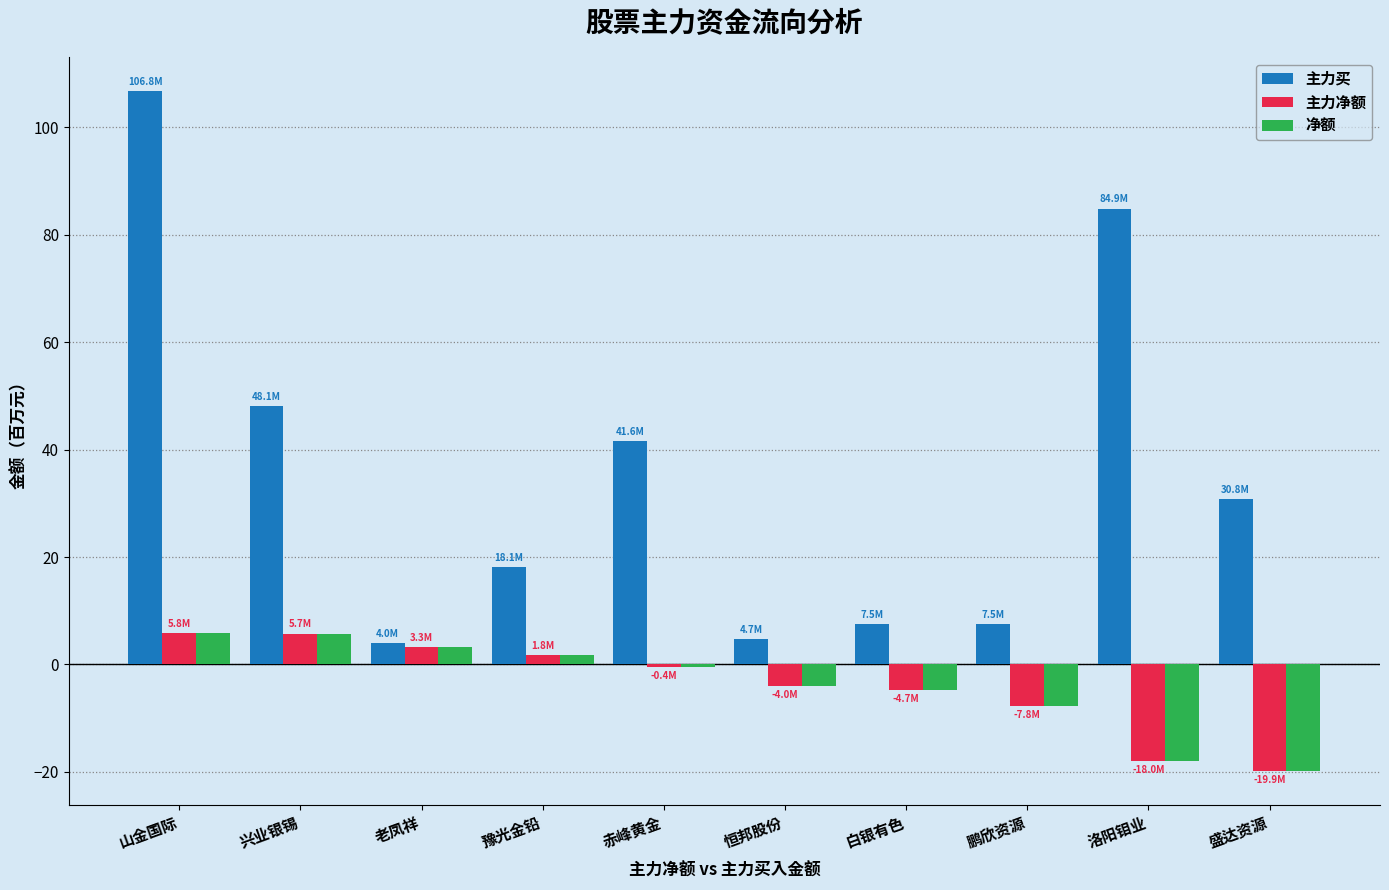

Does the chart contain stacked bars?

No